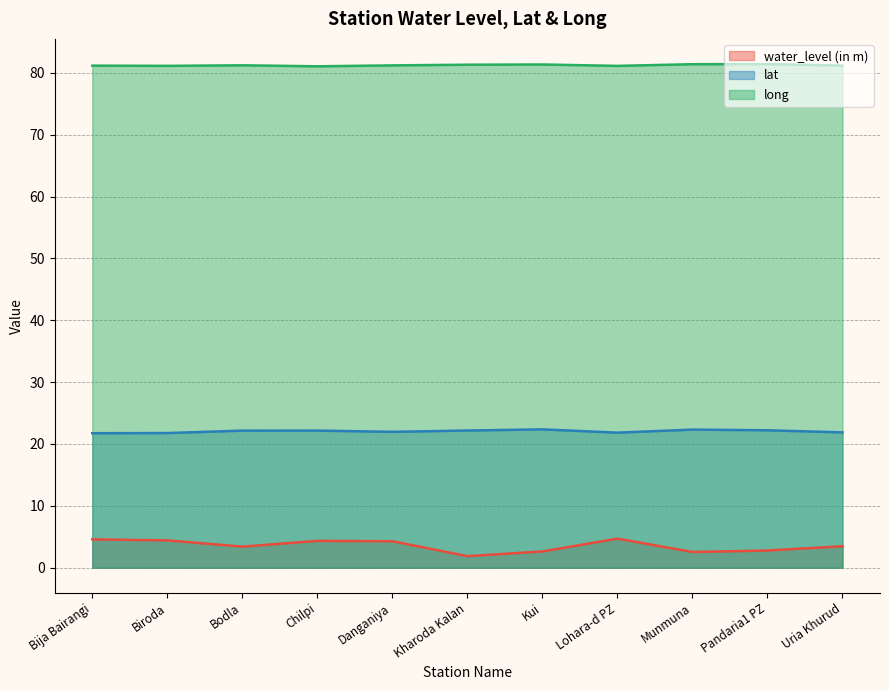

List the labels in order of long value, smallest first.

Chilpi, Lohara-d PZ, Biroda, Bija Bairangi, Uria Khurud, Danganiya, Bodla, Kharoda Kalan, Kui, Munmuna, Pandaria1 PZ